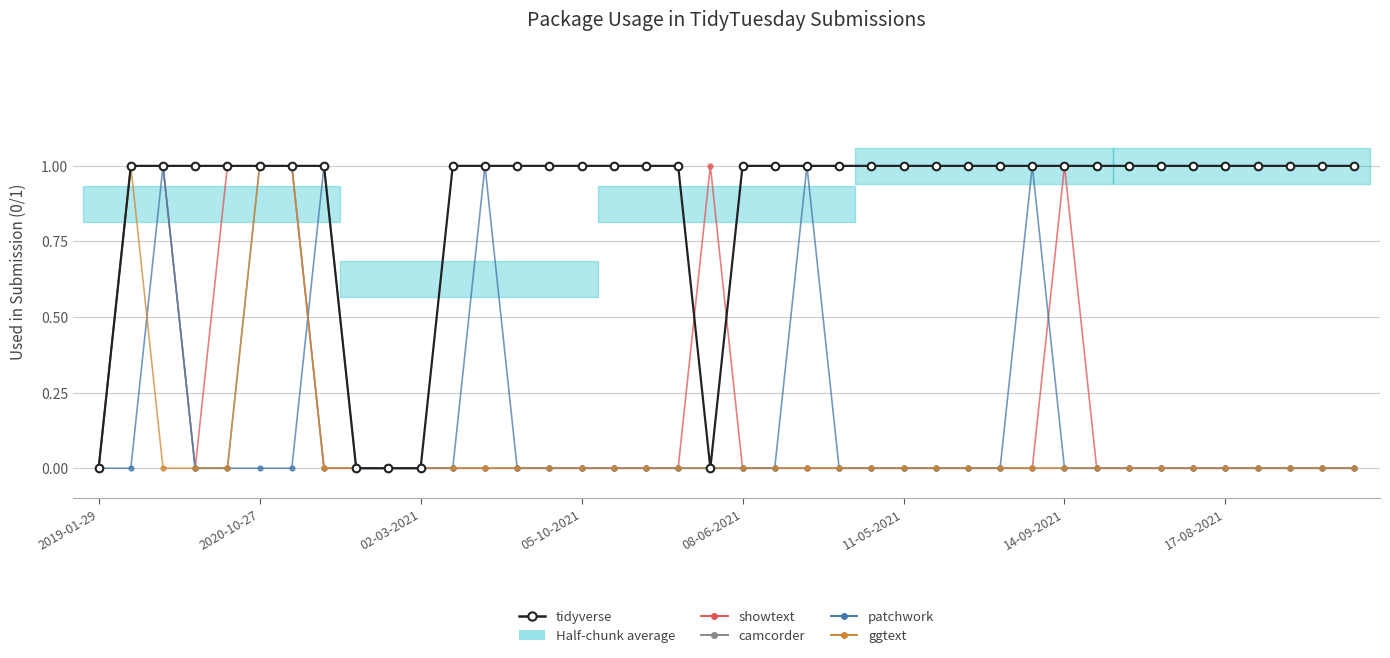

True or false: ggtext and camcorder intersect in this chart.

False